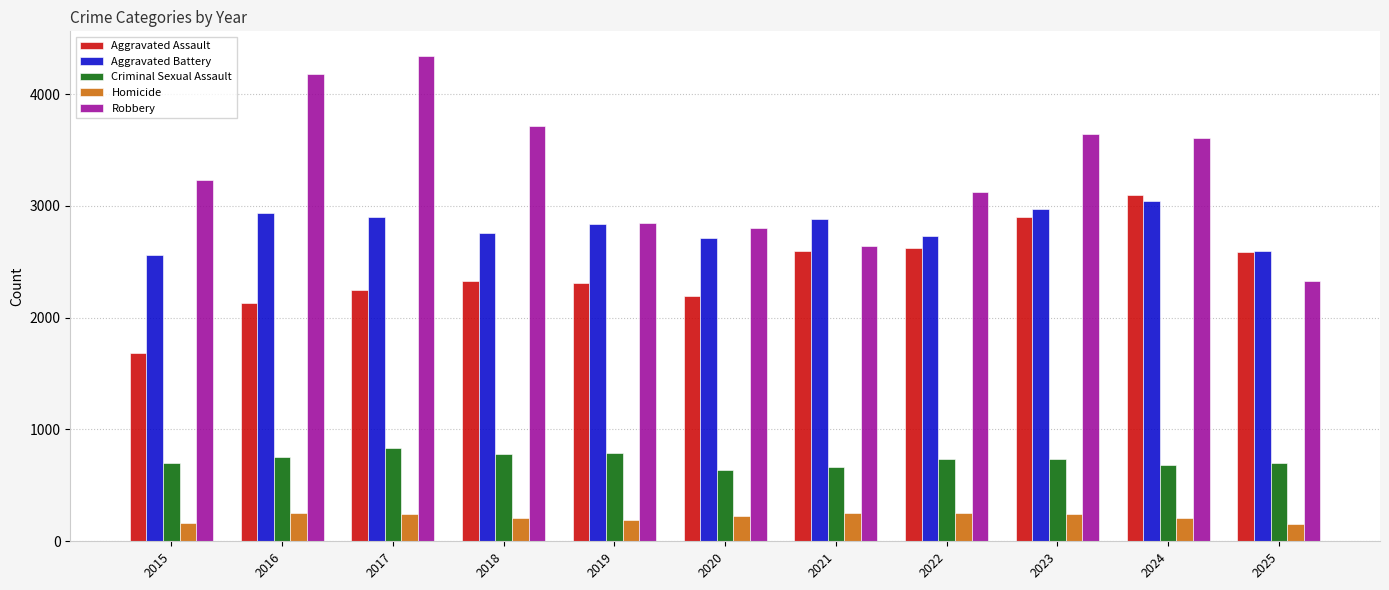

What is the difference between the Aggravated Assault values at 2024 and 2015?

1410